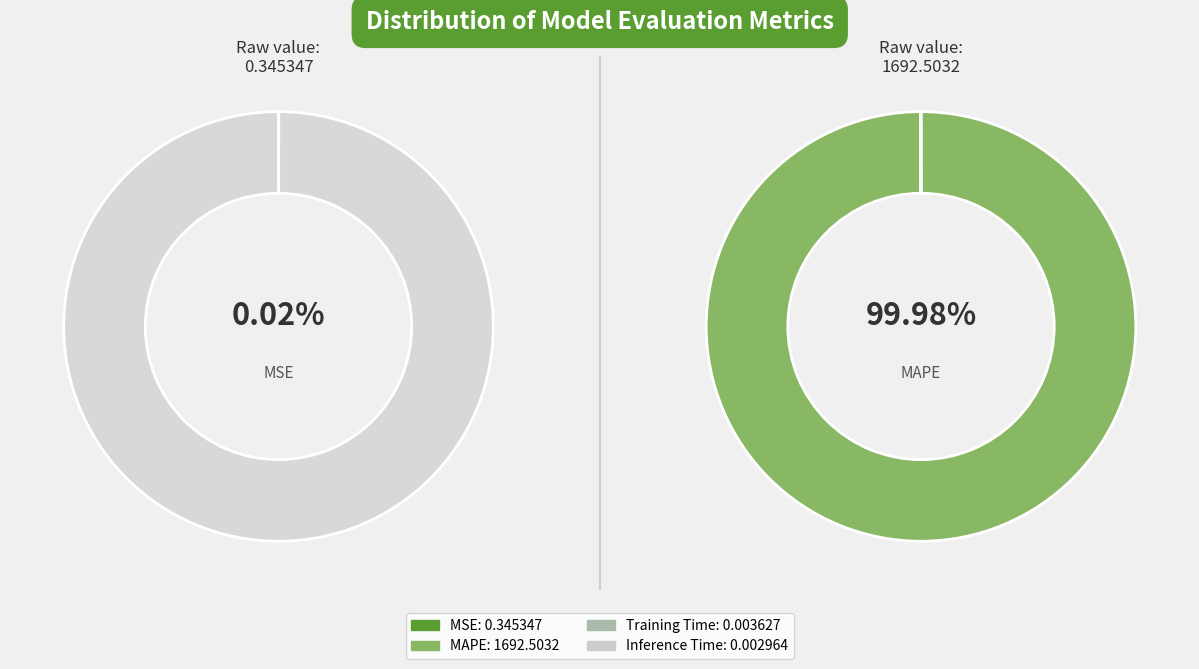

Does any single category account for the majority?

Yes